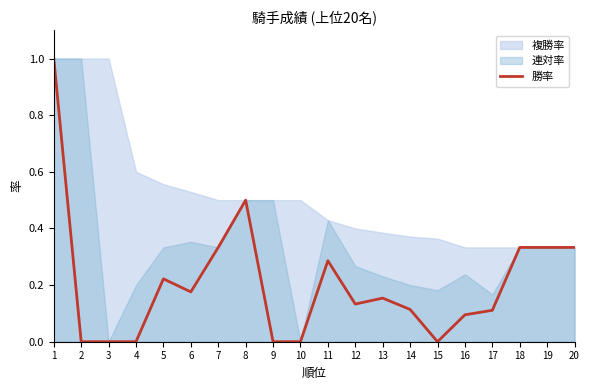

How many interior local peaks (higher than both neighbors) does the data have?

4